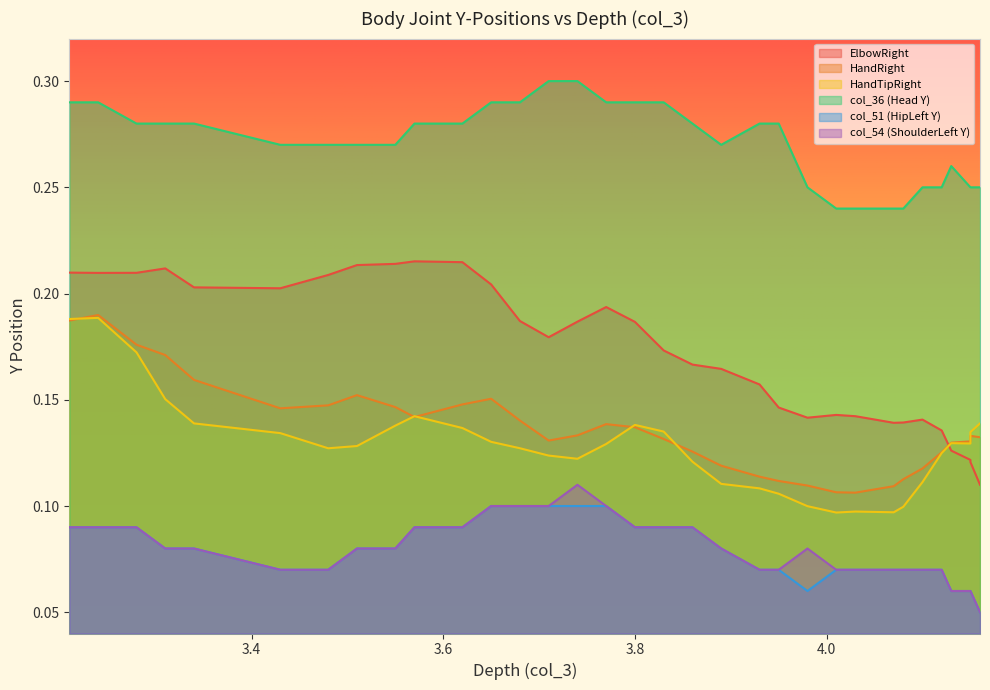

Does the chart have visible grid lines?

No